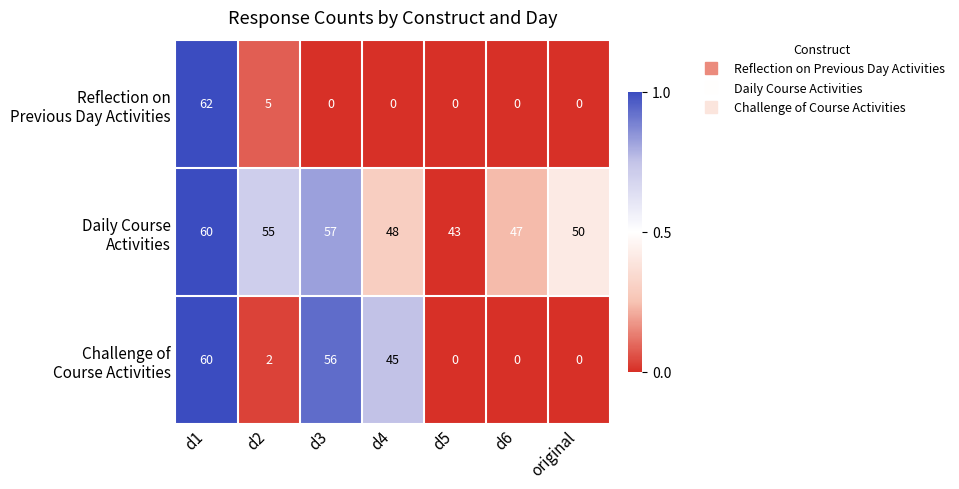

What is the difference between the highest and lowest values at original?

50